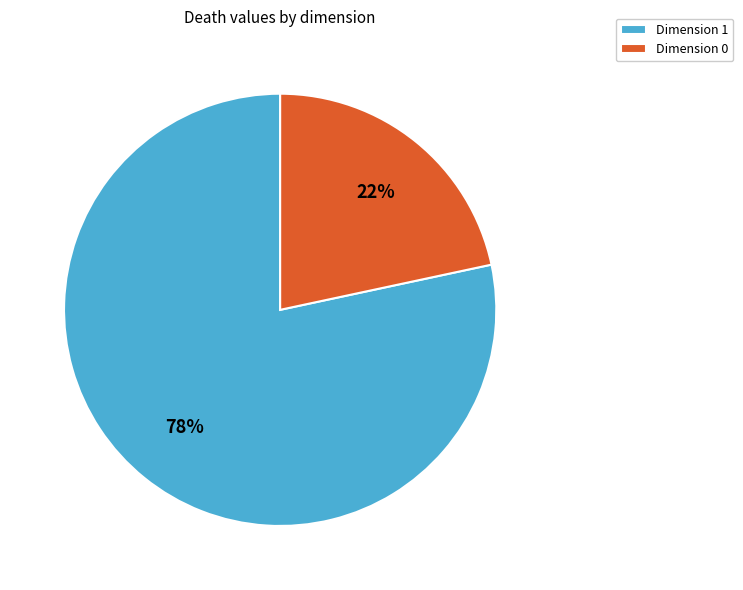

What is the smallest slice in the pie chart?

Dimension 0